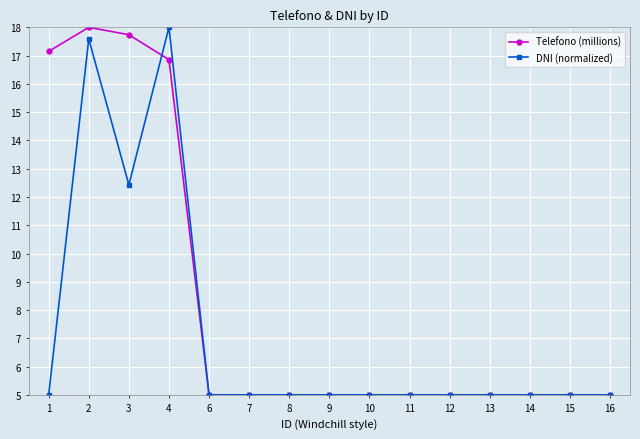

True or false: Telefono (millions) has a value of 5.4 at 1.

False